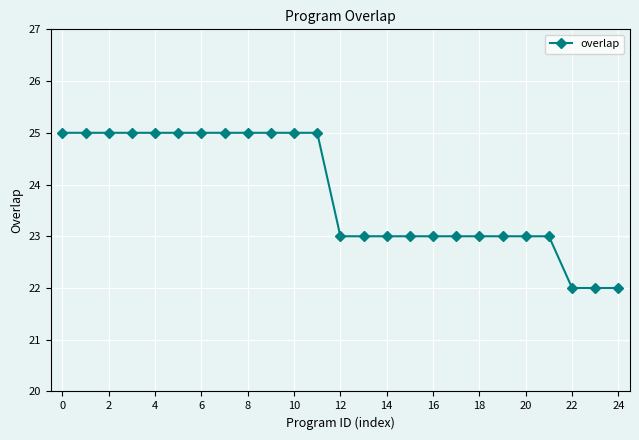

Reading right to left, transcribe all the data shown in this chart.

22	22	22	23	23	23	23	23	23	23	23	23	23	25	25	25	25	25	25	25	25	25	25	25	25